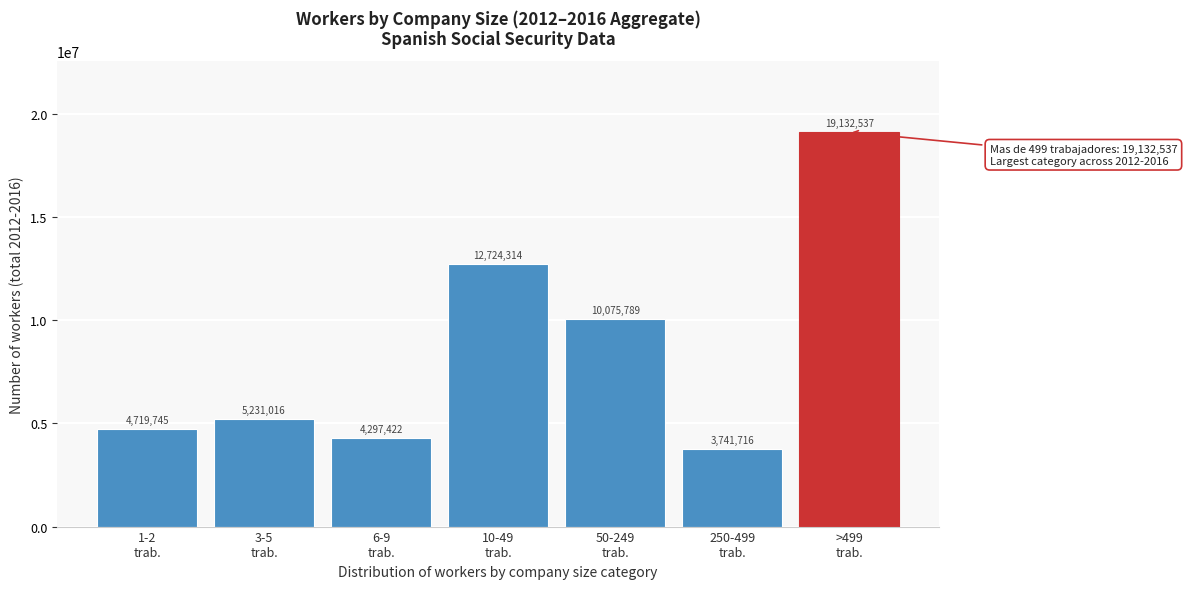

Reading left to right, list all the values displayed in this chart.

4719745	5231016	4297422	12724314	10075789	3741716	19132537